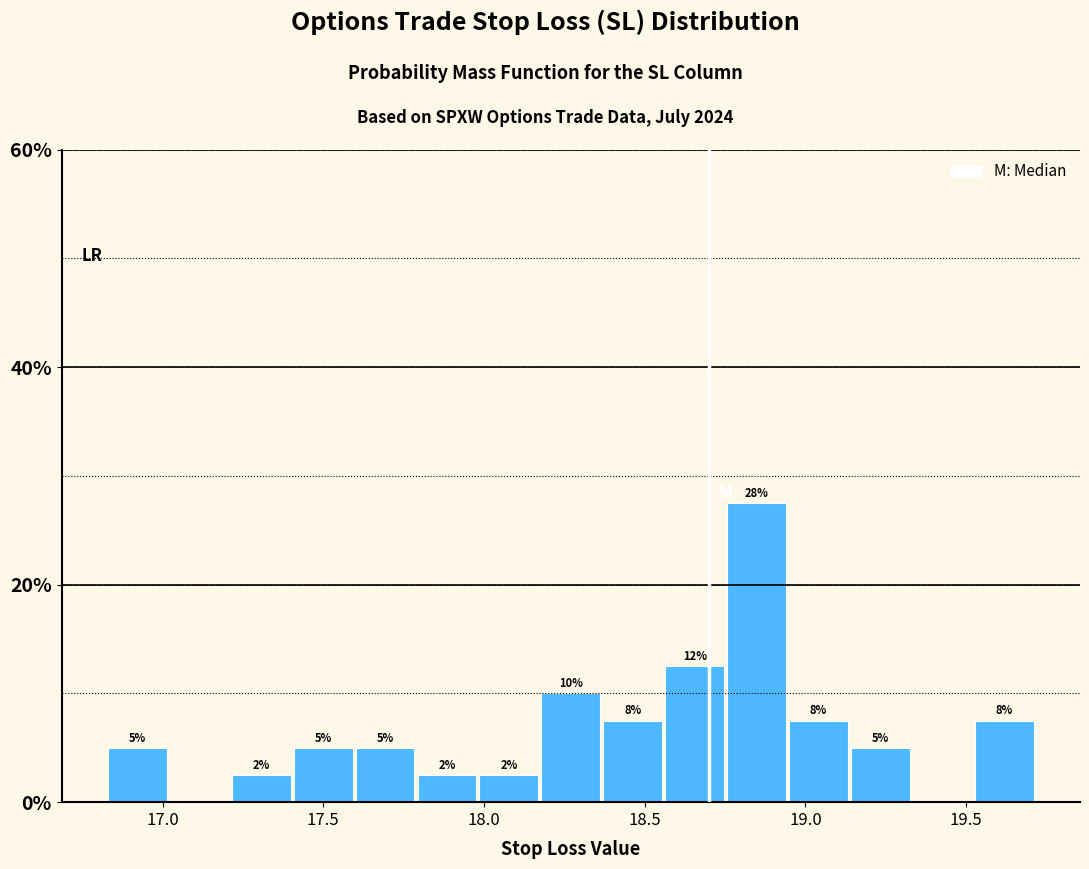

Around what value on the x-axis is the tallest bar? Give the approximate position of its centre, as read against the axis.

18.85